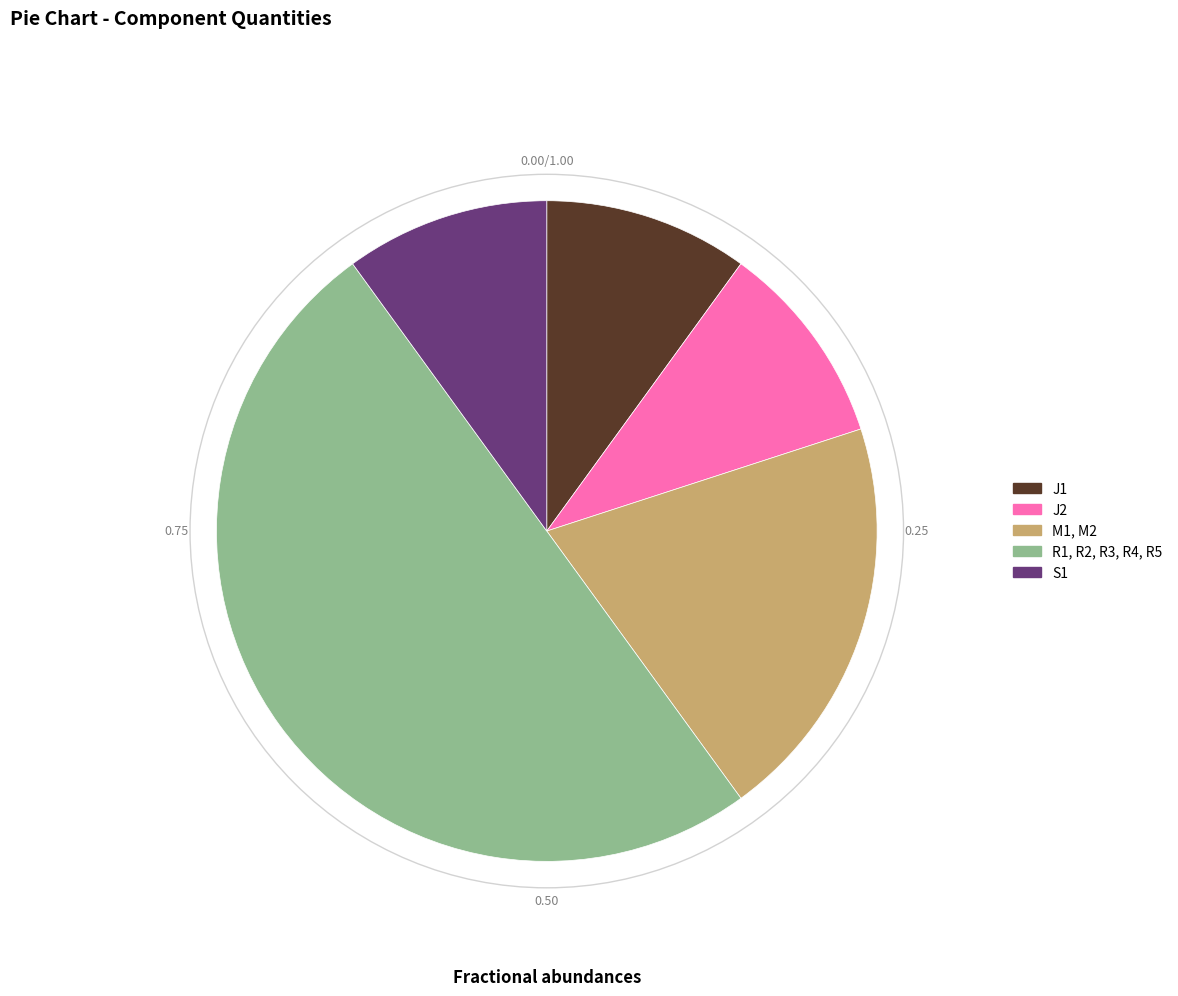

Is the sum of S1 and J2 greater than half?

No